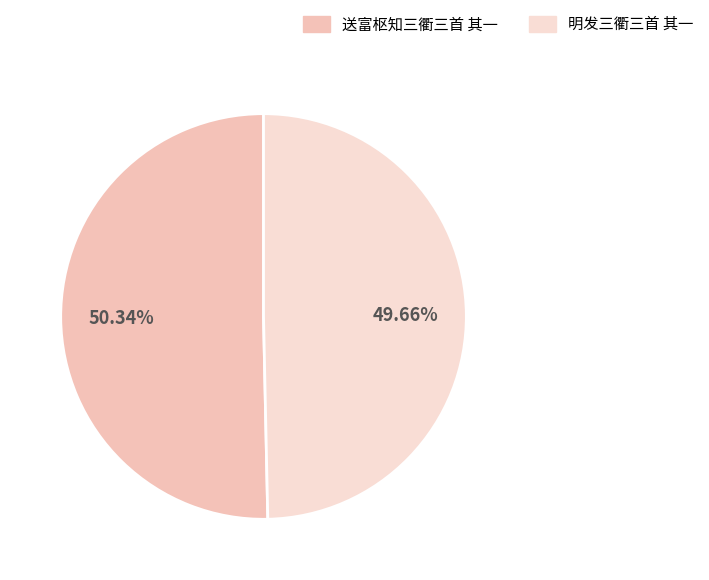

To the nearest percent, what is the difference between the 明发三衢三首 其一 and 送富枢知三衢三首 其一 slice percentages?

1%